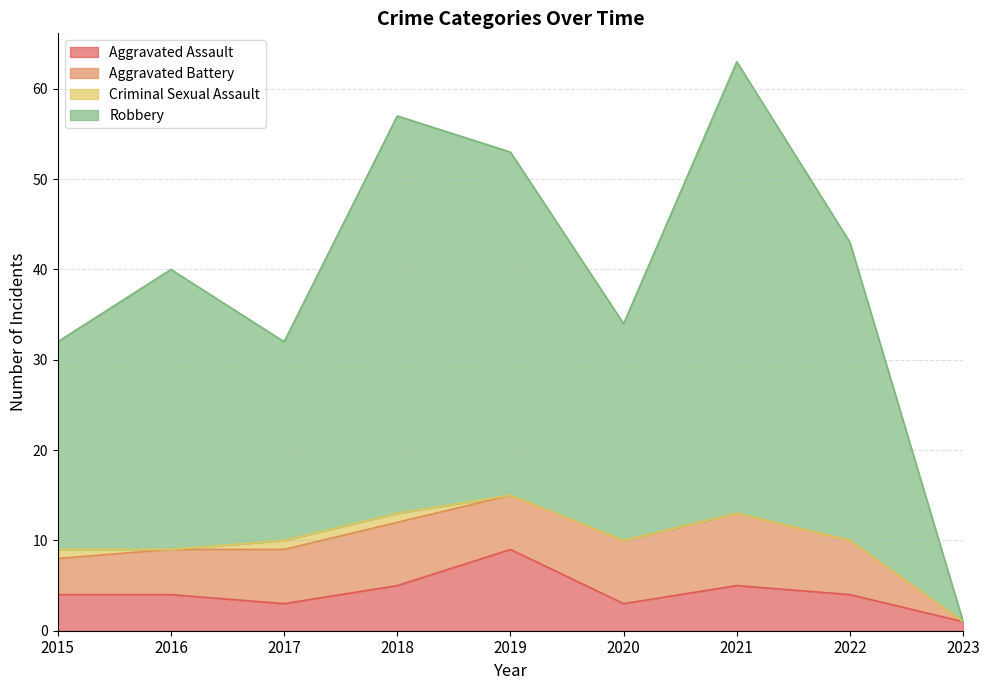

Where is Aggravated Assault nearest to the value 5?

2018